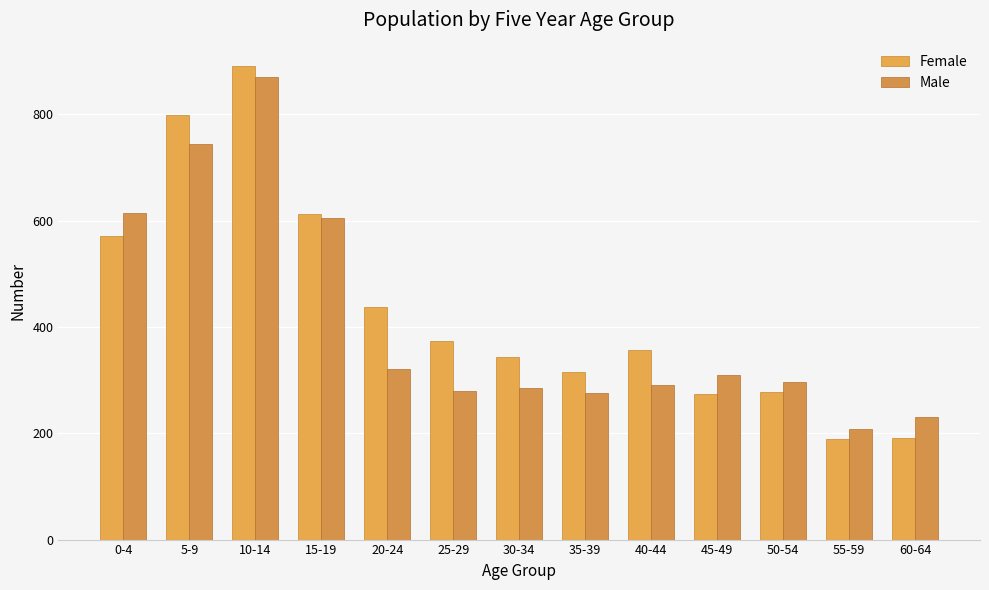

How many data points in Female are less than 356?

6